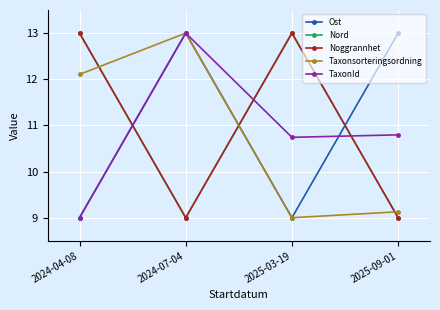

Does the chart have visible grid lines?

Yes